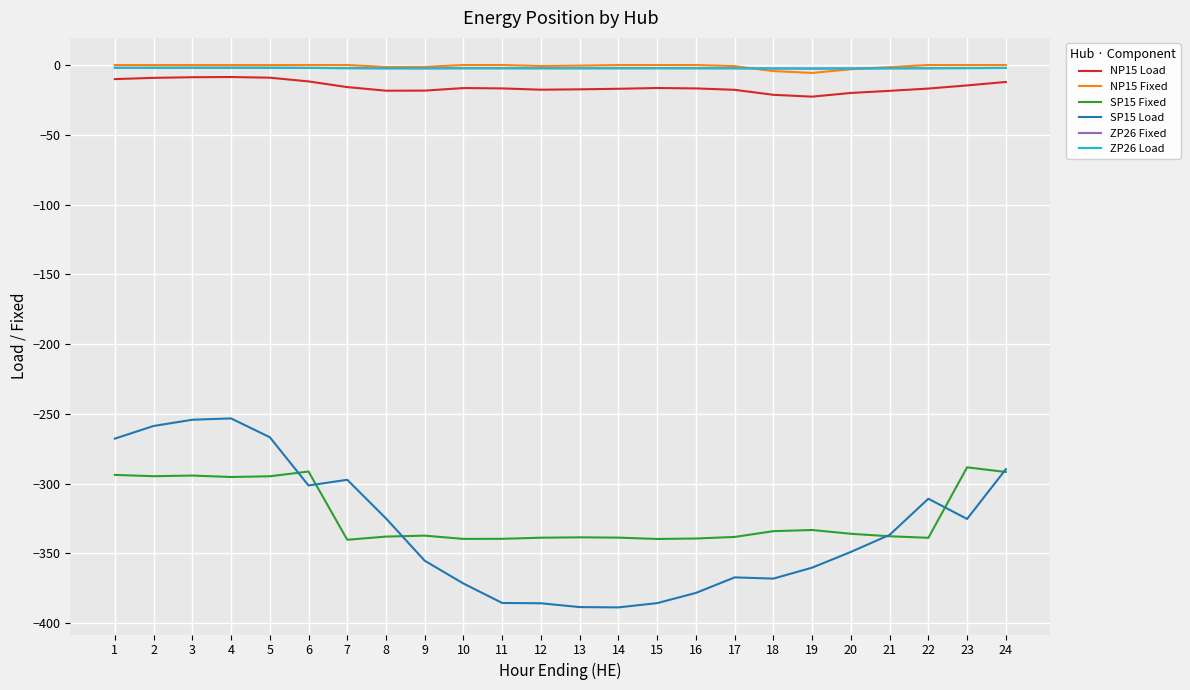

What is the difference between the NP15 Fixed values at 6 and 19?

5.7